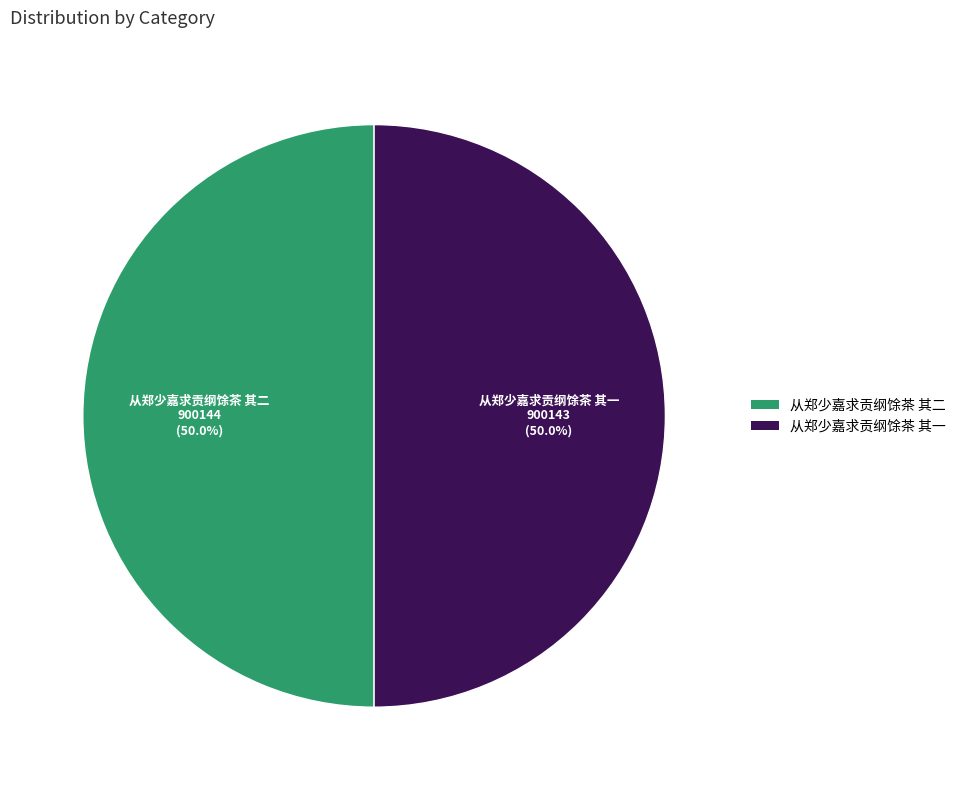

Is it true that 从郑少嘉求贡纲馀茶 其一 is 61% of the pie?

False